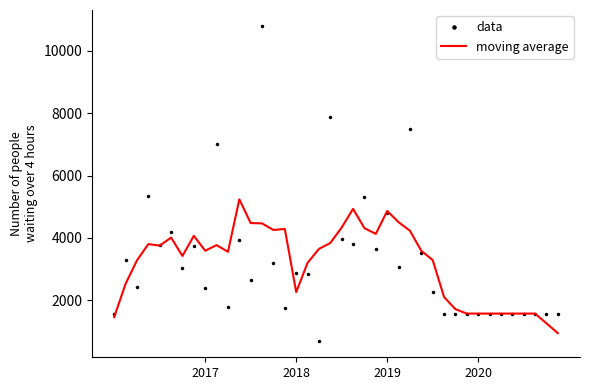

List the series in order of their peak value, highest first.

data, moving average